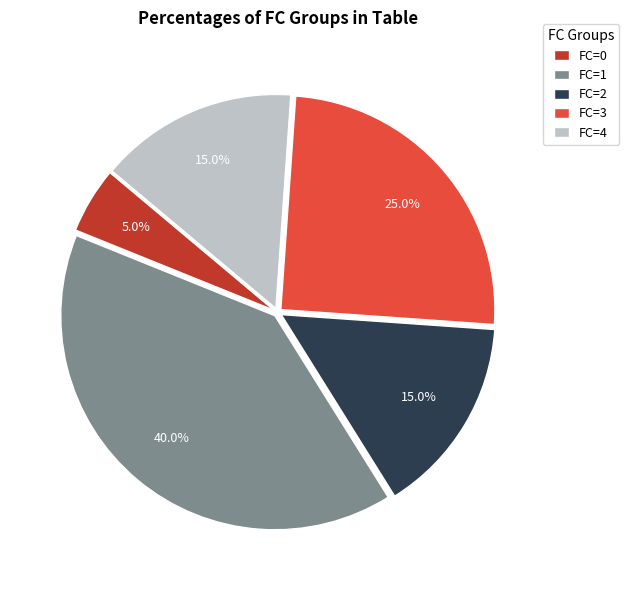

Combined, do FC=1 and FC=3 account for over 50%?

Yes